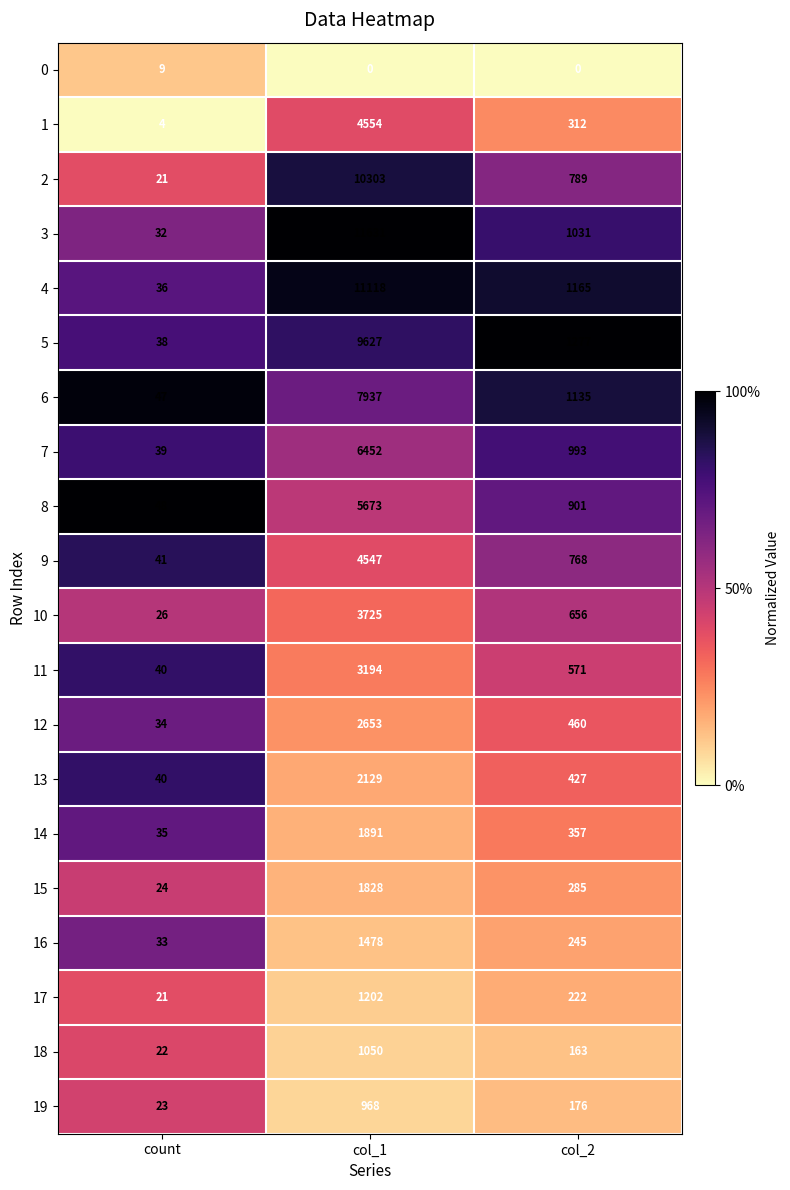

How many categories are shown in the chart?

3